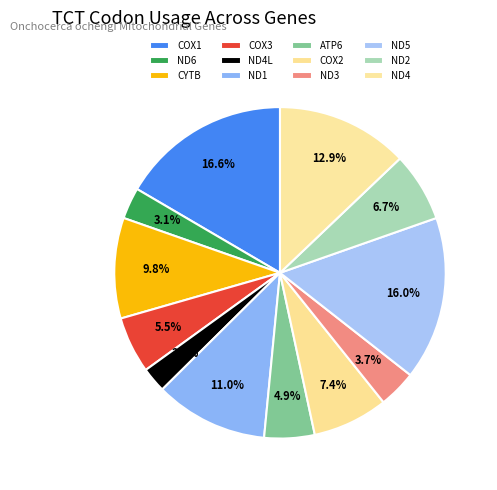

What percentage is the ND2 slice, to the nearest percent?

7%